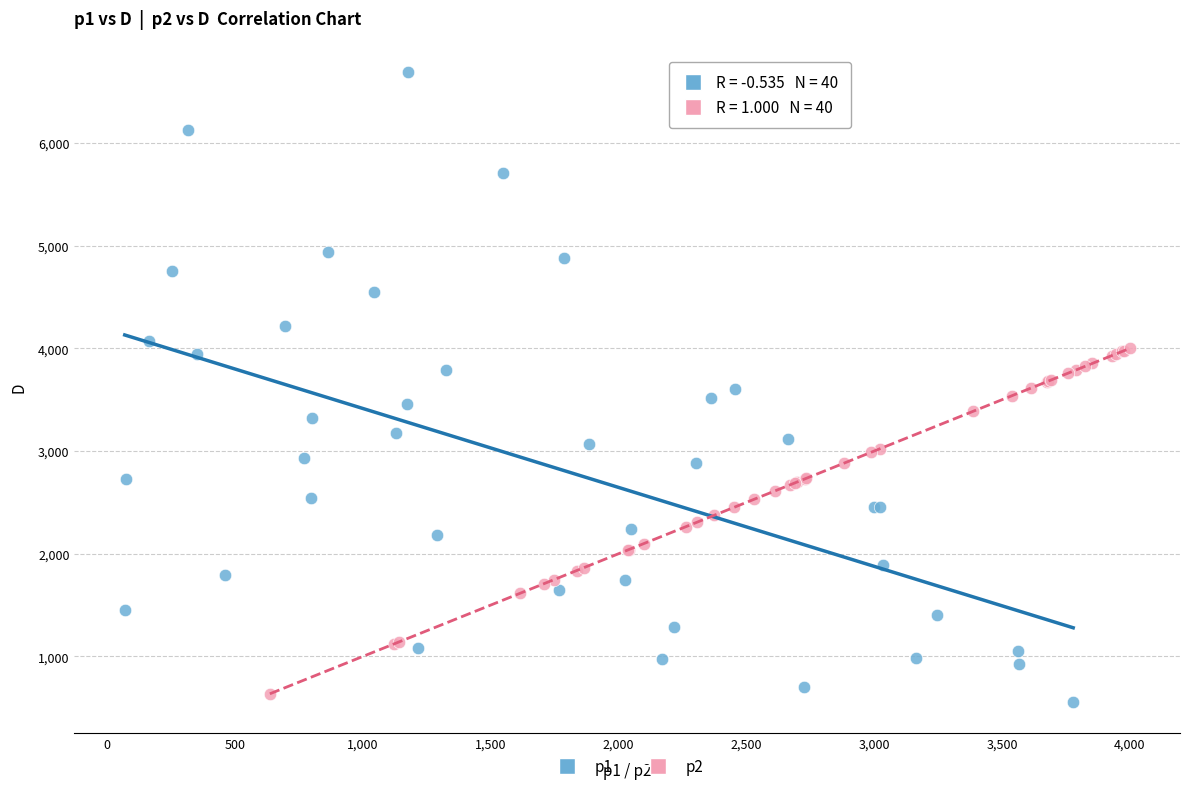

Which series contains the highest Y value?

p1